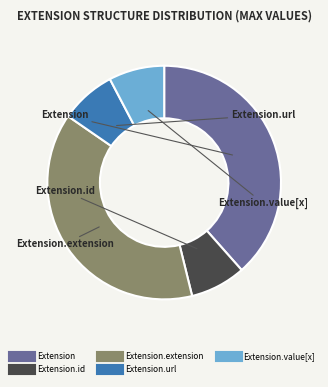

Does any single category account for the majority?

No